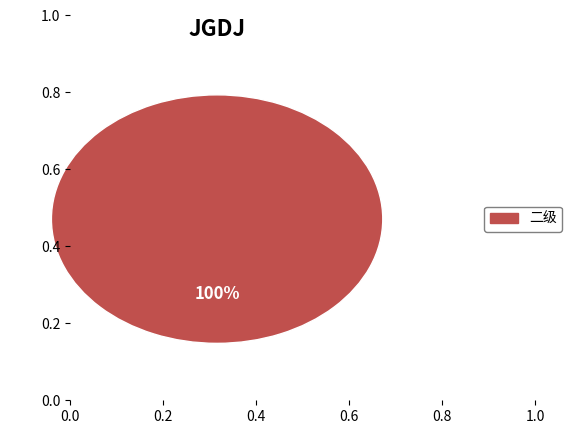

How many slices are in this pie chart?

1